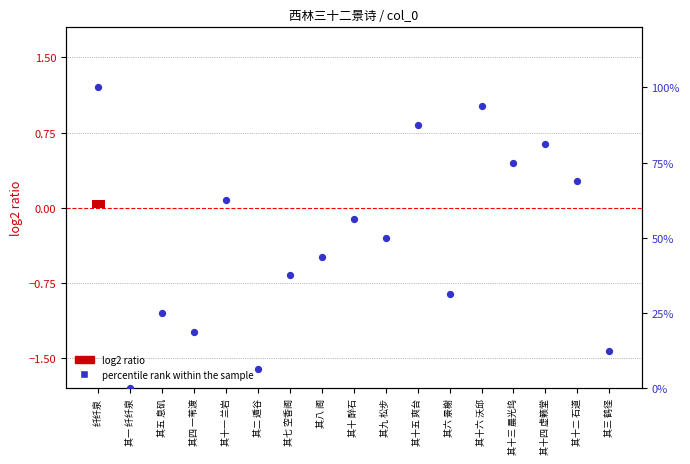

What is the ratio of the value at 其十二 石道 to the value at 其二 遁谷?

11.0